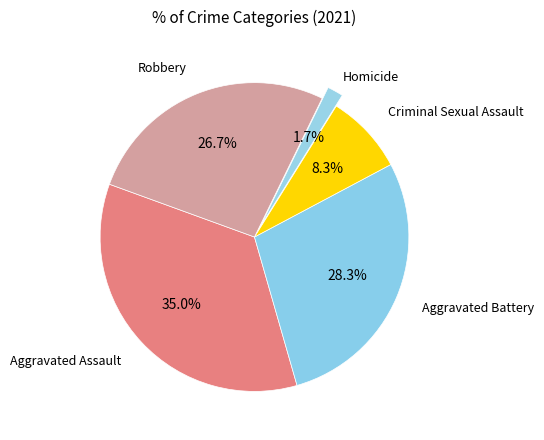

What percentage is the Aggravated Battery slice, to the nearest percent?

28%